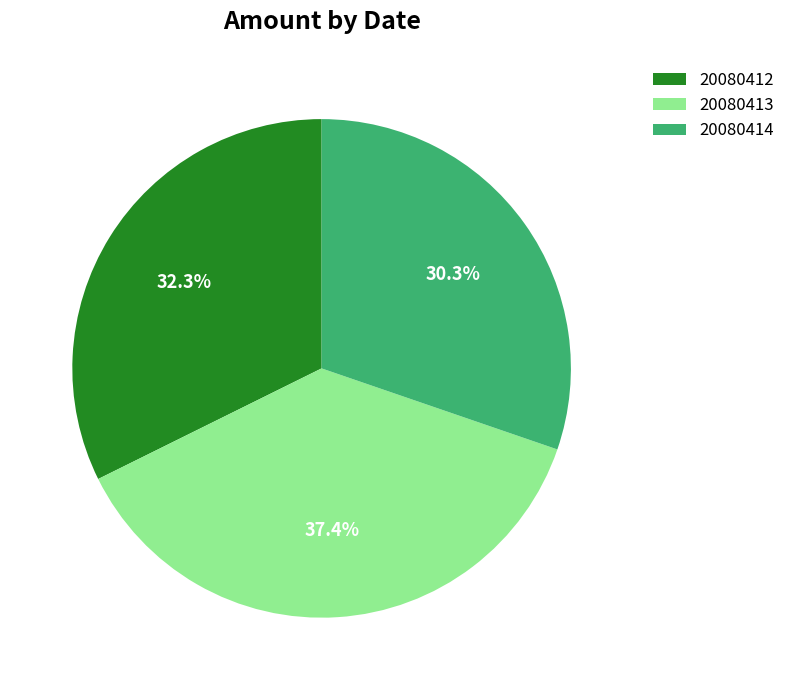

Is it true that 20080414 is 44% of the pie?

False